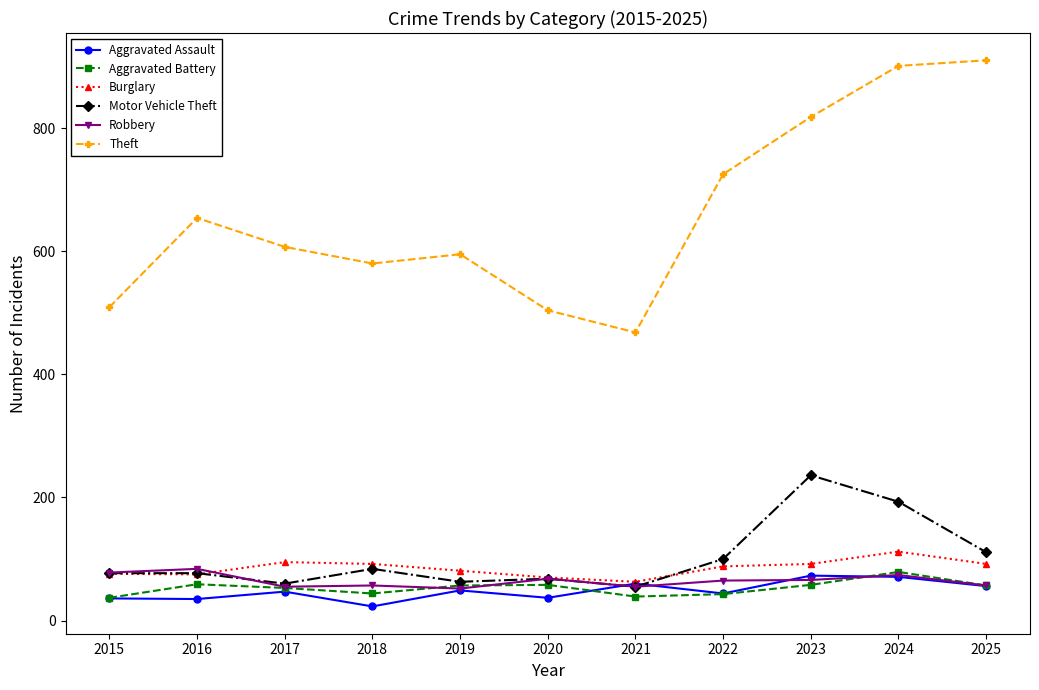

Is this an area chart (filled region under the line)?

No